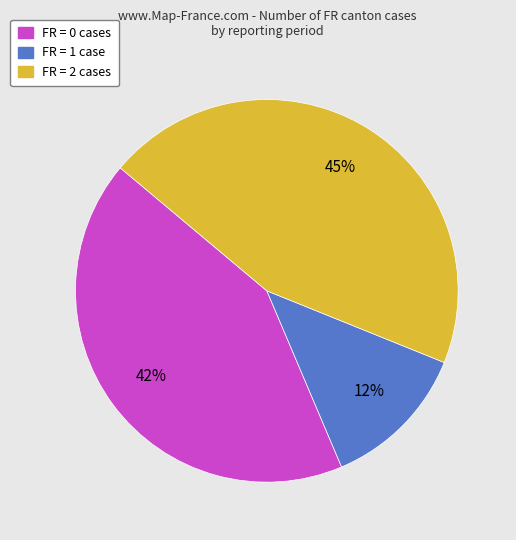

Is there any slice that represents more than half of the pie?

No